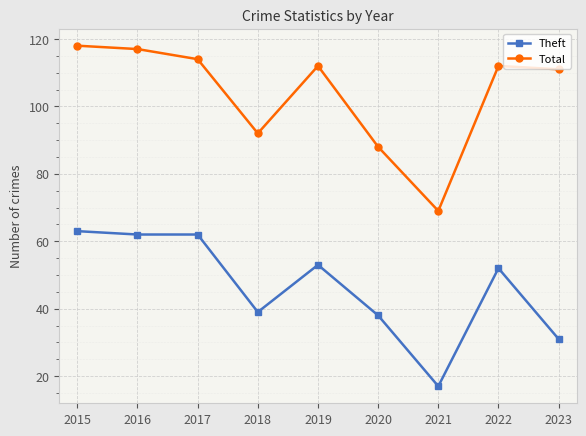

Reading right to left, transcribe all the data shown in this chart.

Theft: 2023=31	2022=52	2021=17	2020=38	2019=53	2018=39	2017=62	2016=62	2015=63
Total: 2023=111	2022=112	2021=69	2020=88	2019=112	2018=92	2017=114	2016=117	2015=118